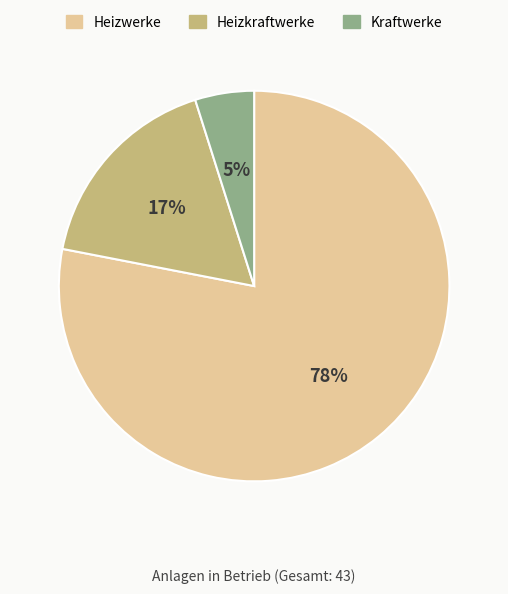

Which slice is the largest?

Heizwerke